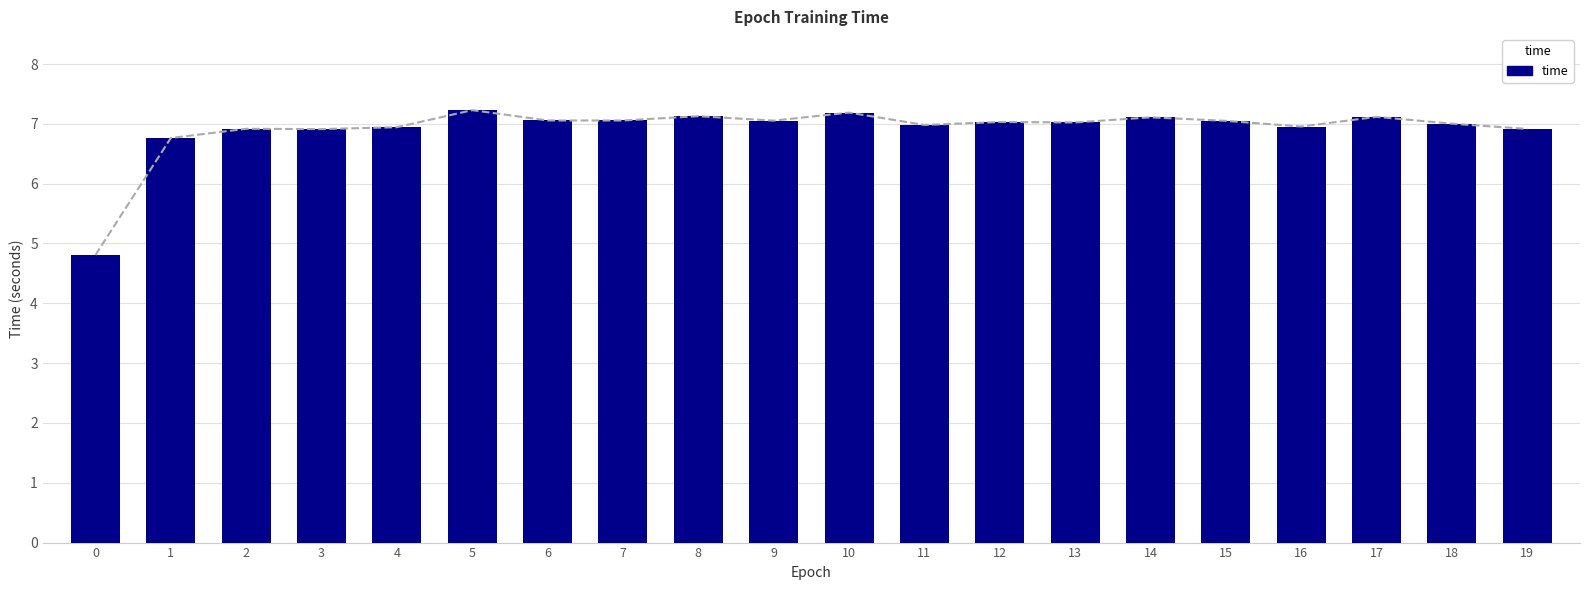

Count the number of values greater than 7.

12